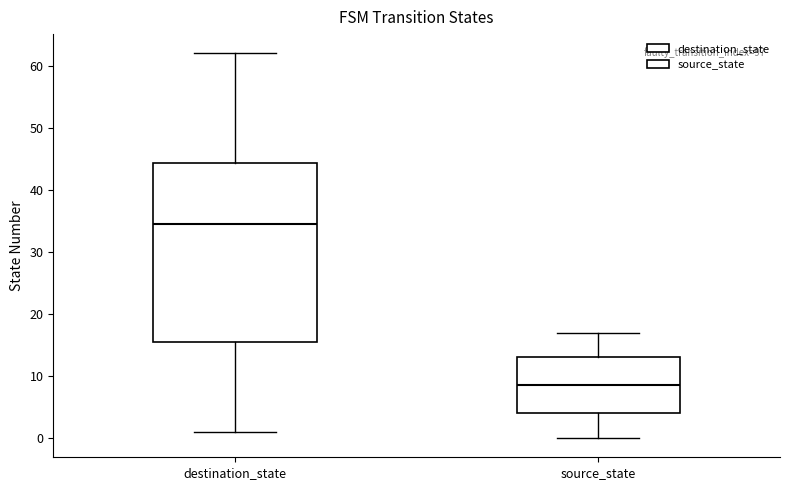

Which box has the lowest median line?

source_state